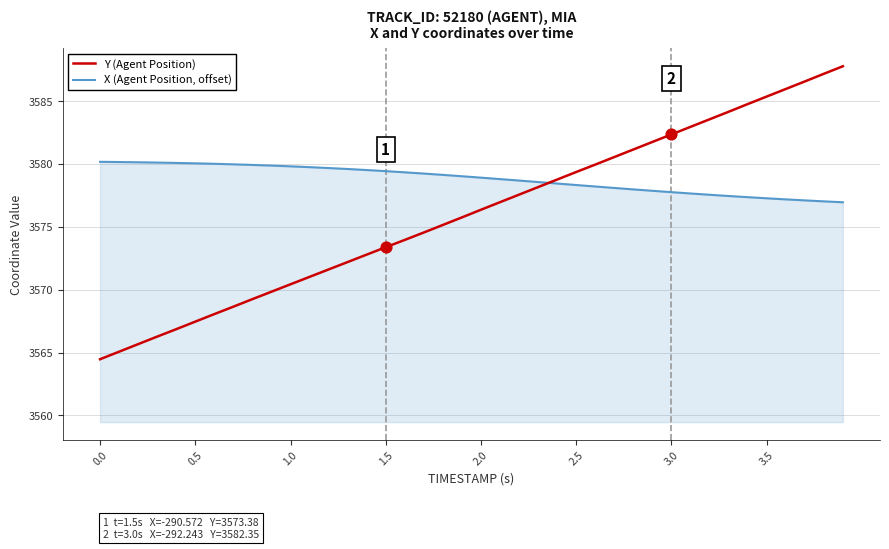

At how many categories does at least one series exceed 3566?

40